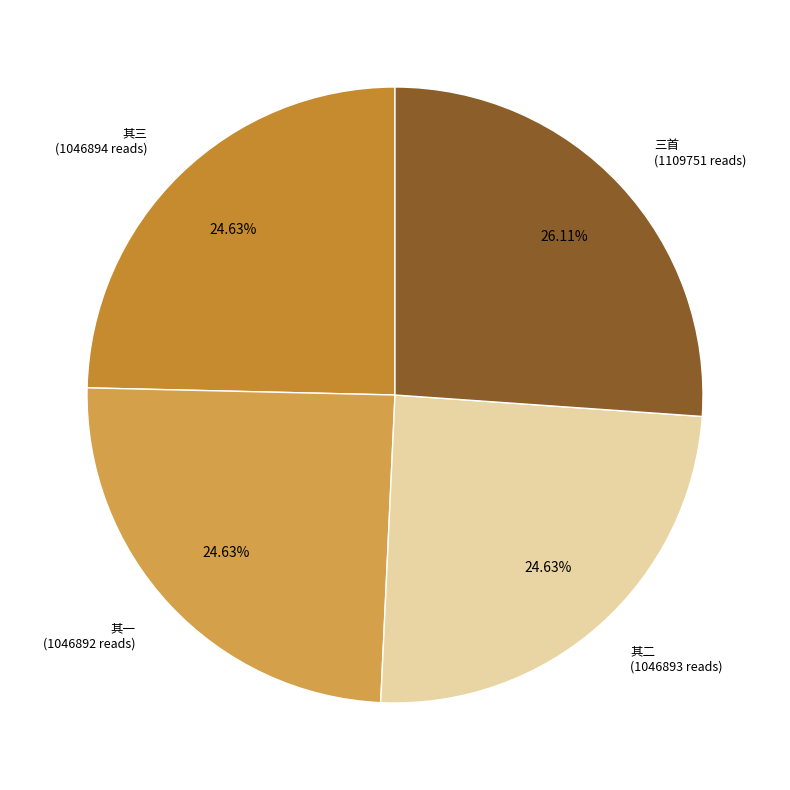

Does any single category account for the majority?

No